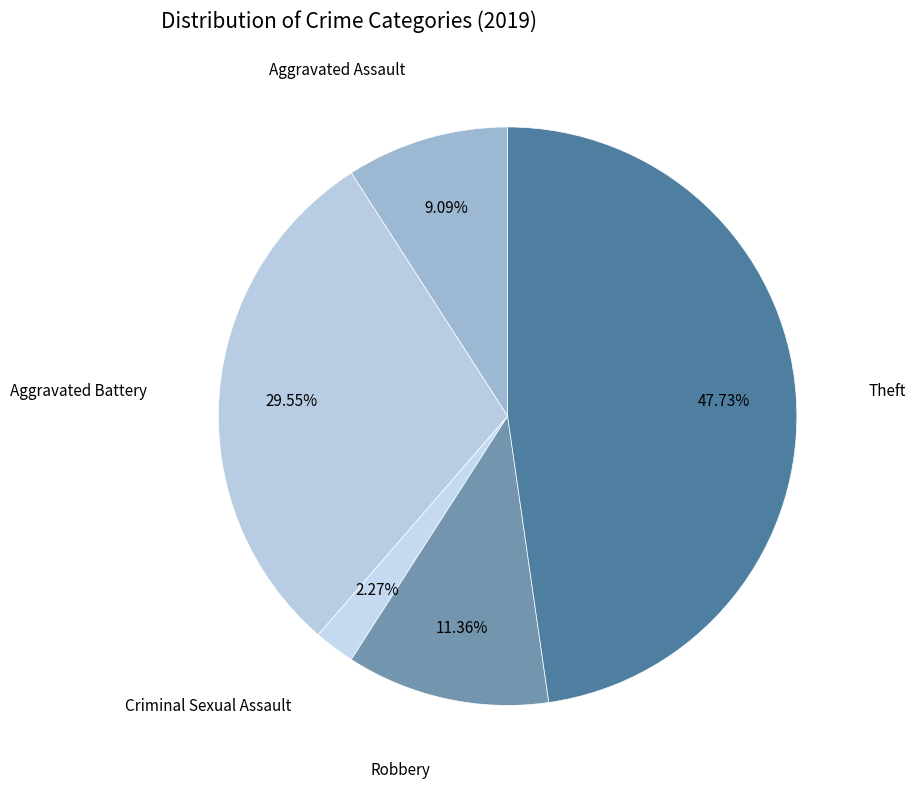

How many slices are in this pie chart?

5